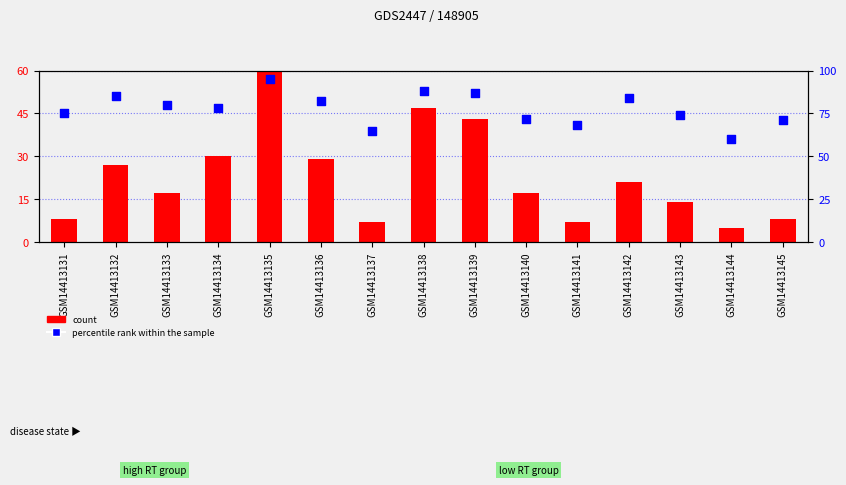

Is the value of count at GSM14413143 greater than the value of percentile rank within the sample at GSM14413133?

No